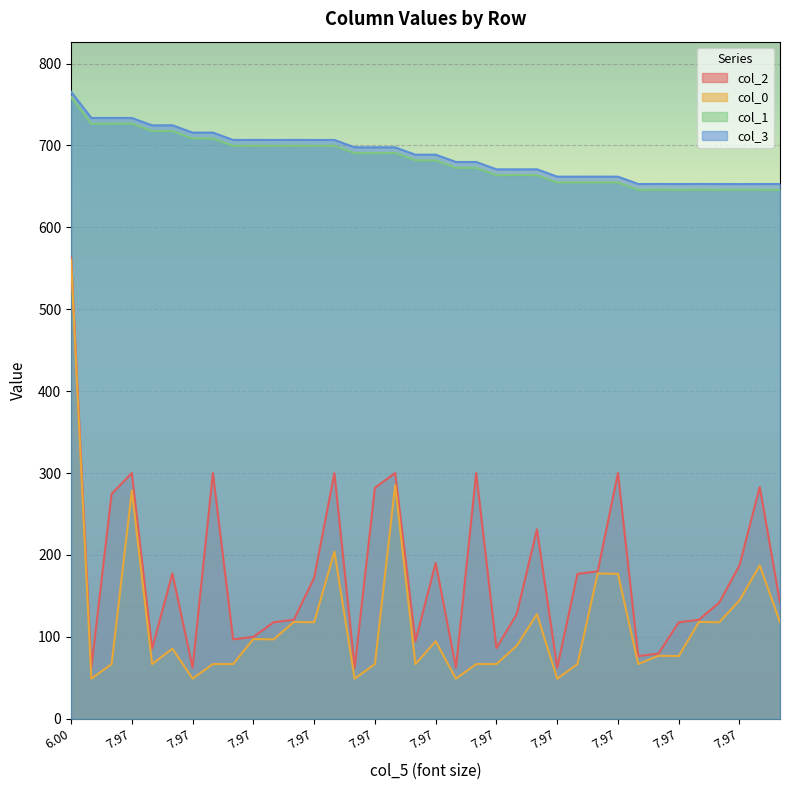

Where does the col_2 series first go above 141?

6.00